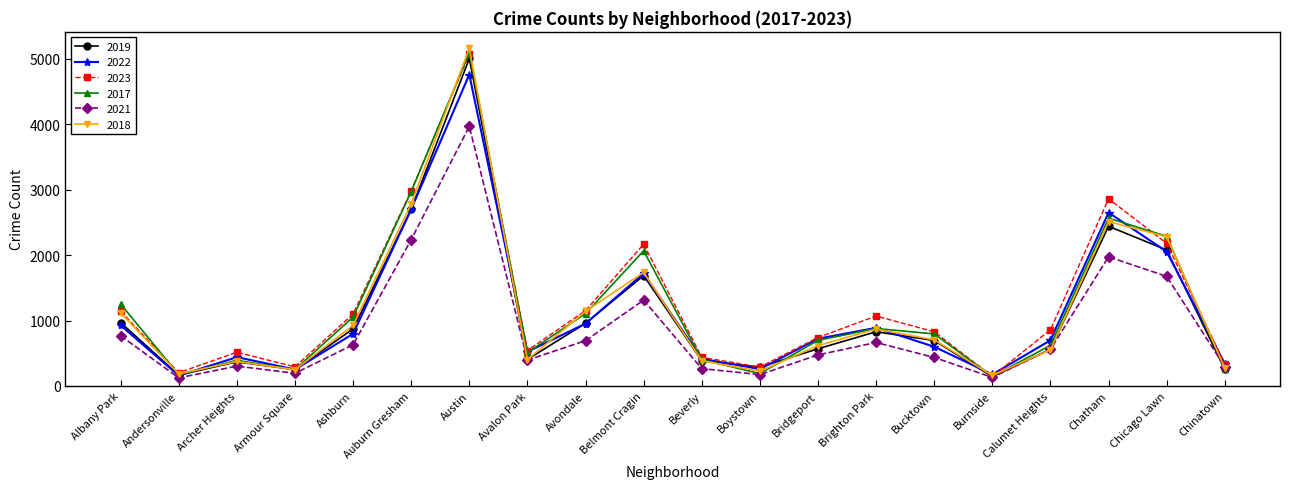

True or false: 2021 has a value of 3744 at Auburn Gresham.

False